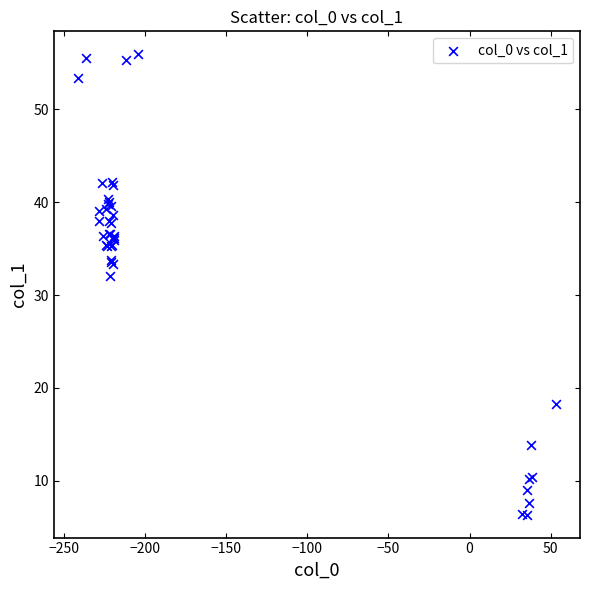

What Y value in the scatter plot is closest to 31?

32.1